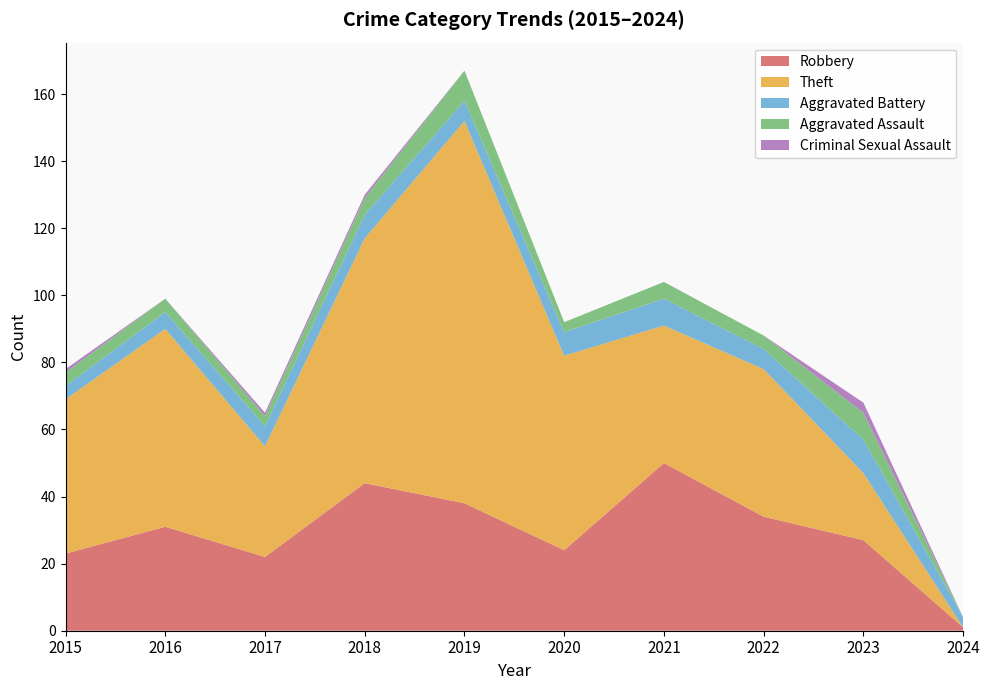

Reading left to right, transcribe all the data shown in this chart.

Robbery: 2015=23	2016=31	2017=22	2018=44	2019=38	2020=24	2021=50	2022=34	2023=27	2024=1
Theft: 2015=46	2016=59	2017=33	2018=73	2019=114	2020=58	2021=41	2022=44	2023=20	2024=0
Aggravated Battery: 2015=4	2016=5	2017=6	2018=7	2019=6	2020=7	2021=8	2022=6	2023=10	2024=3
Aggravated Assault: 2015=4	2016=4	2017=3	2018=5	2019=9	2020=3	2021=5	2022=4	2023=8	2024=0
Criminal Sexual Assault: 2015=1	2016=0	2017=1	2018=1	2019=0	2020=0	2021=0	2022=0	2023=3	2024=0